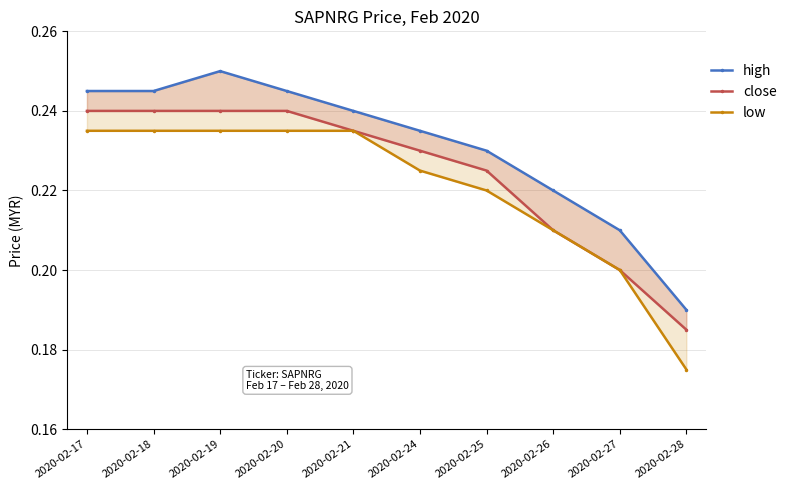

The value of close at 2020-02-19 is 0.2. True or false?

True